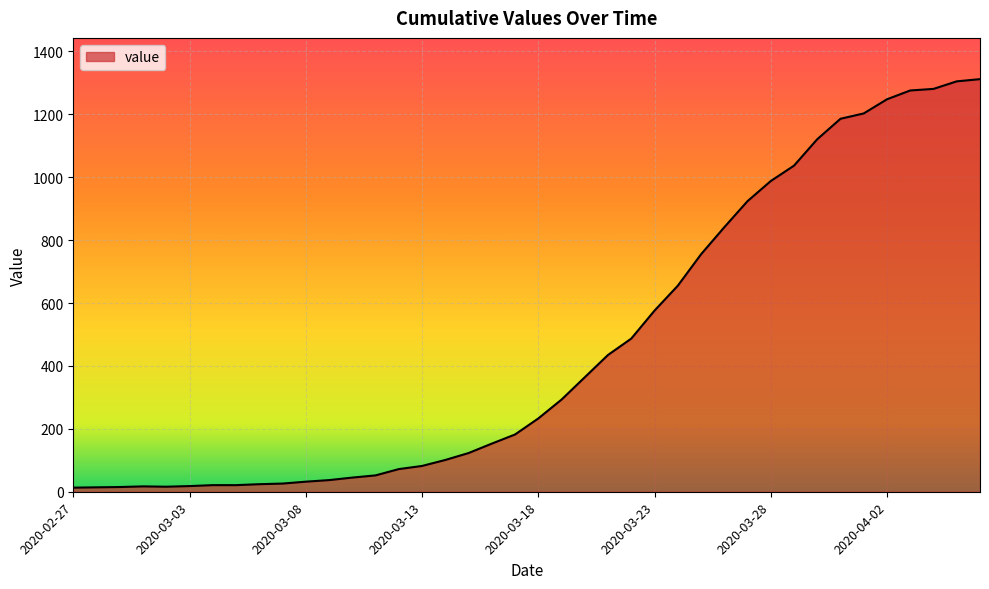

What is the maximum value shown in the chart?

1312